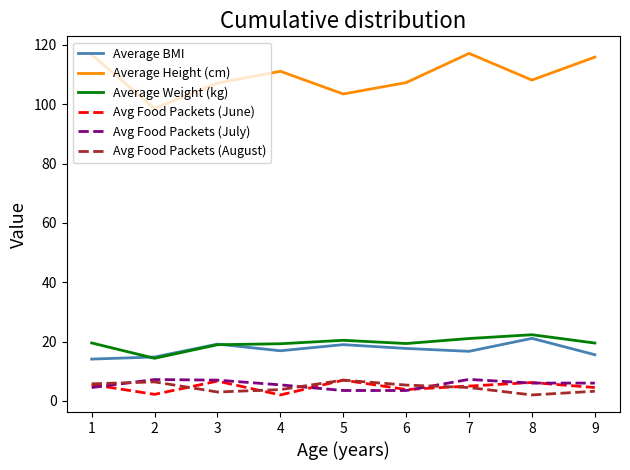

Is the value of Average BMI at 3 greater than the value of Average Weight (kg) at 7?

No